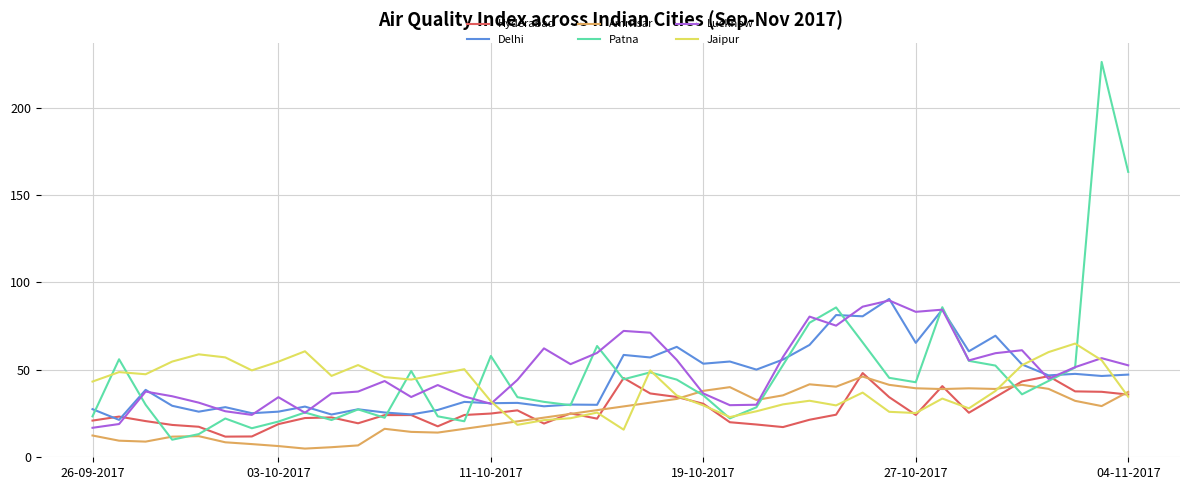

Which series has the largest range (max minus min)?

Patna